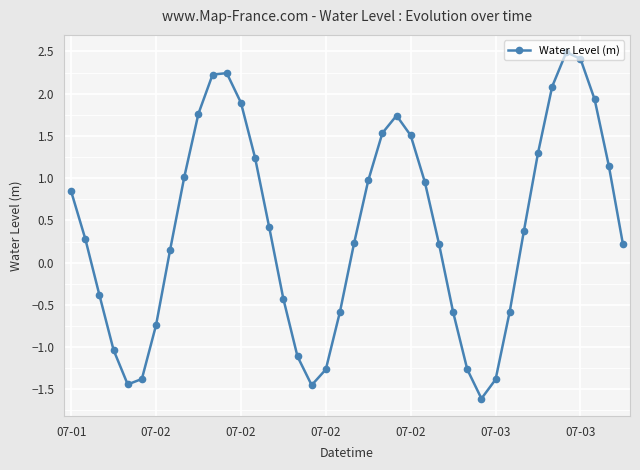

What is the smallest value displayed?

-1.6